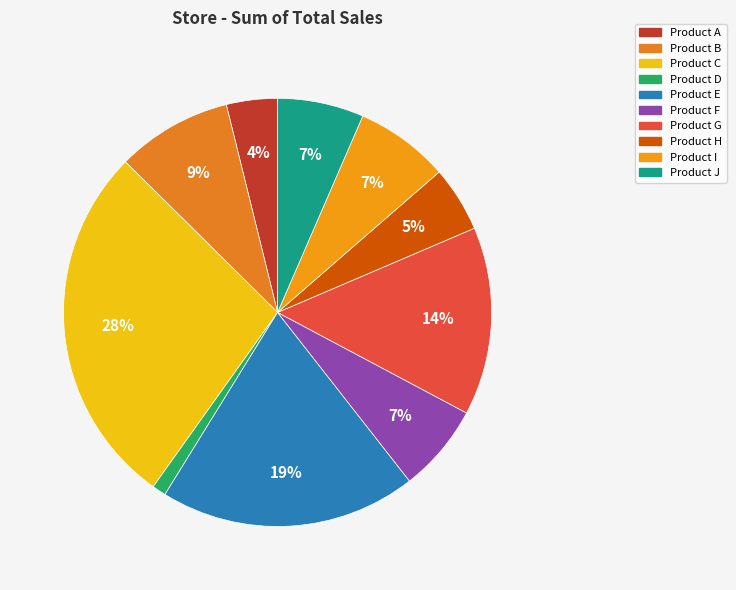

Does any single category account for the majority?

No